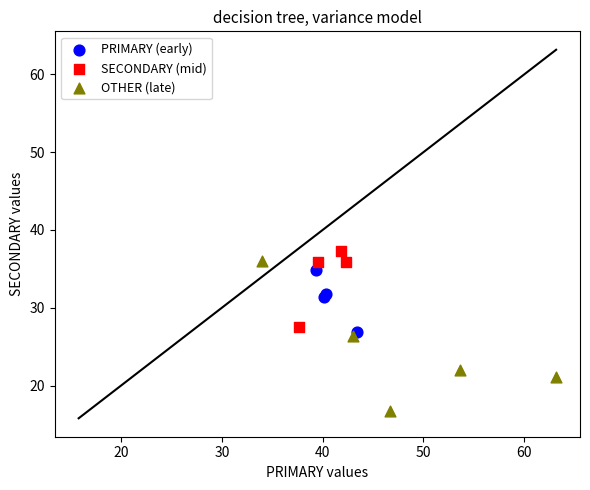

Which series has the widest spread of Y values?

OTHER (late)